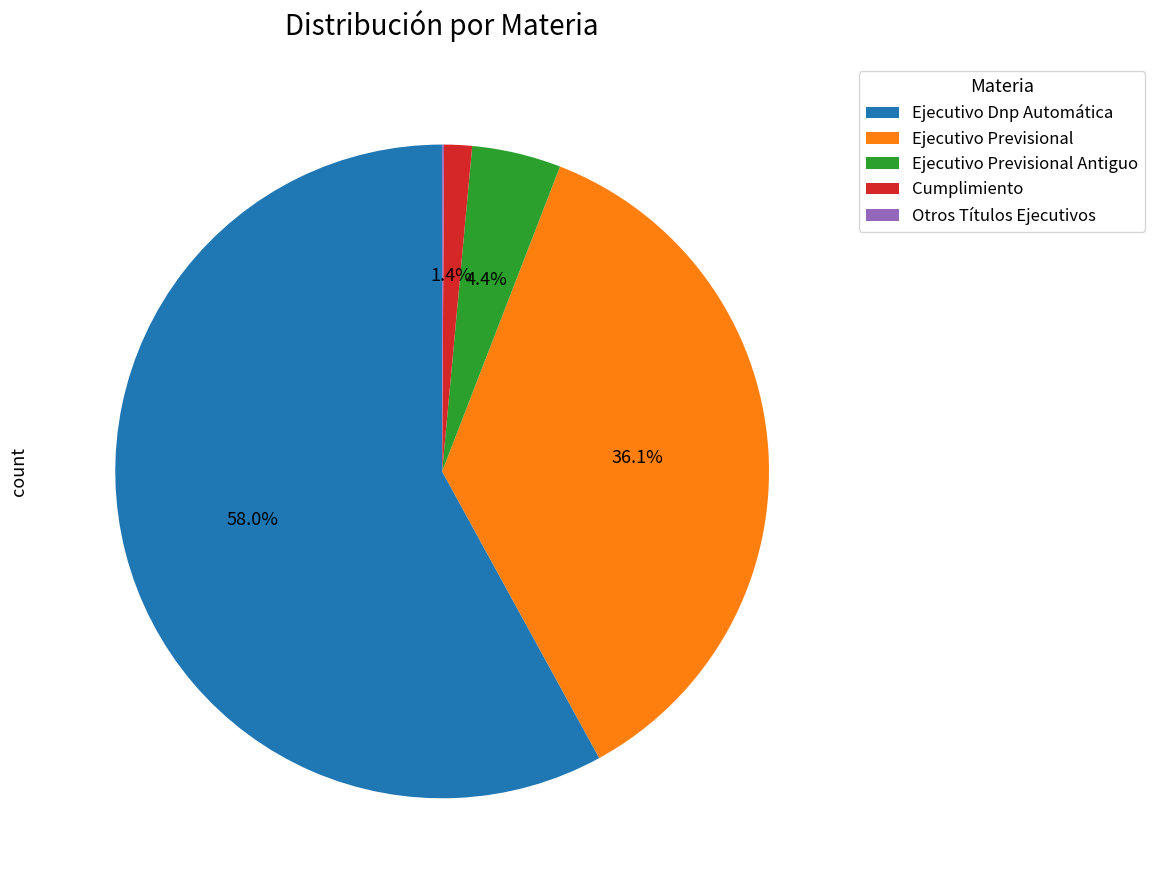

Between Cumplimiento and Ejecutivo Dnp Automática, which is larger?

Ejecutivo Dnp Automática